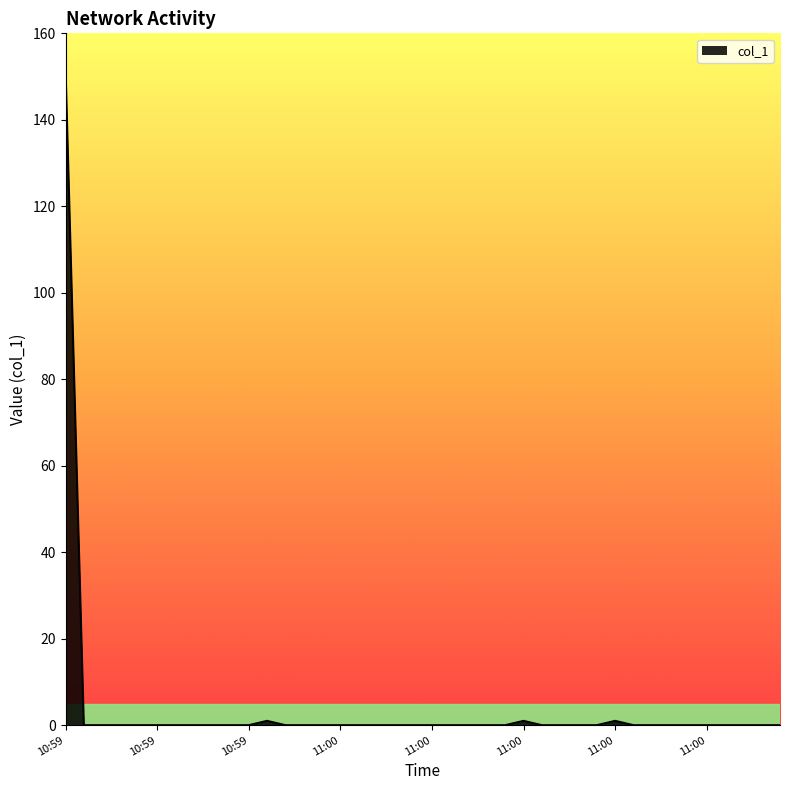

What is the maximum value shown in the chart?

151.8